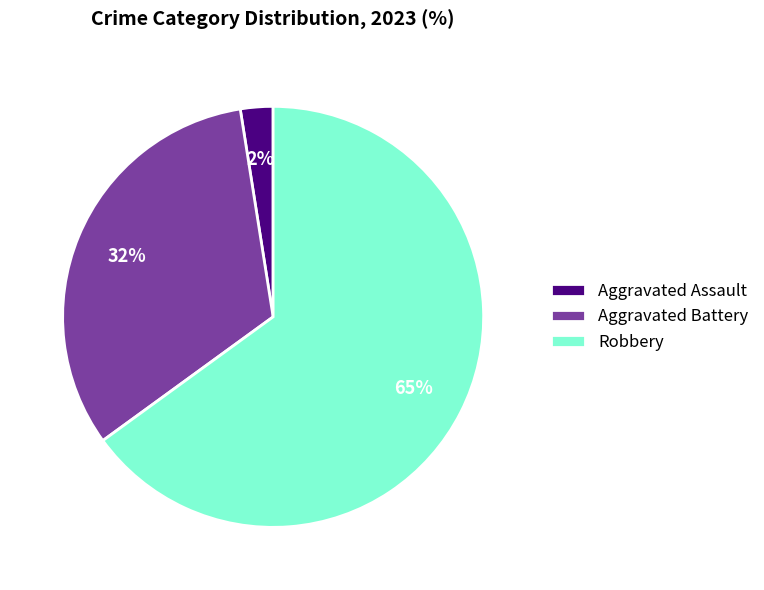

To the nearest percent, what is the average slice percentage?

33%